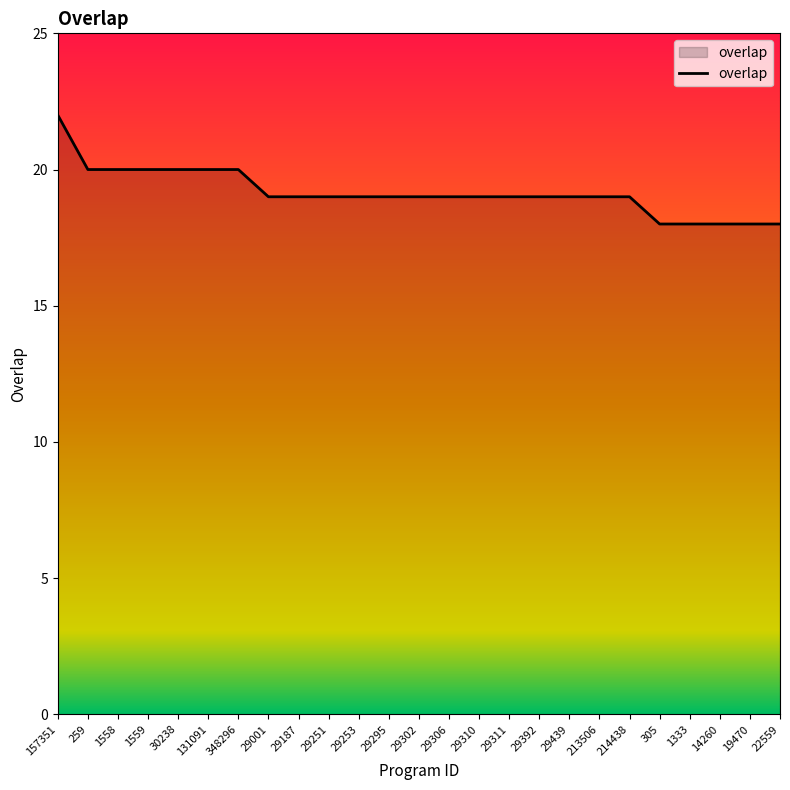

What is the minimum value shown in the chart?

18